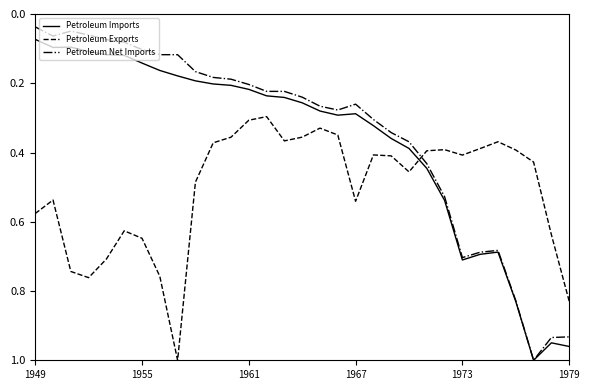

Which series has the widest spread of values?

Petroleum Net Imports